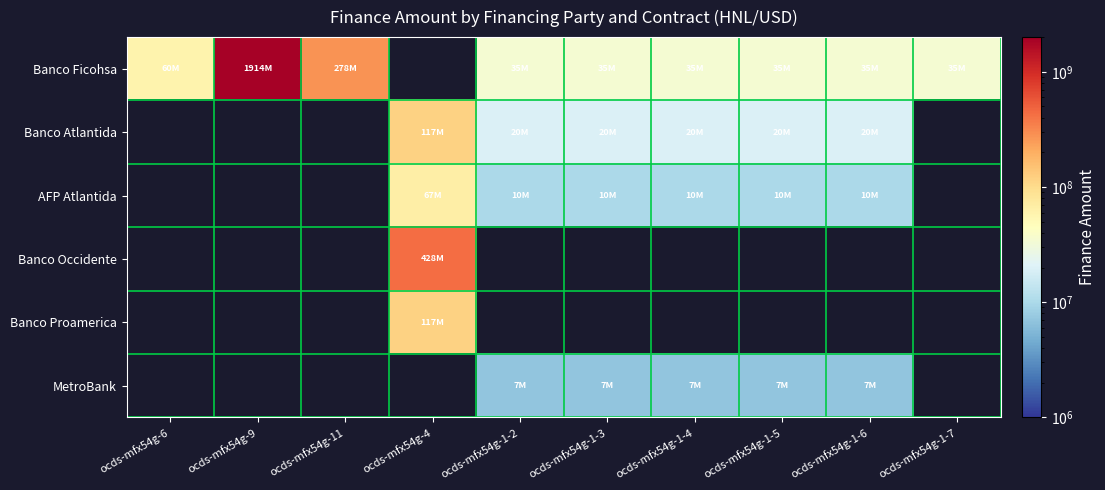

Is the value of MetroBank at ocds-mfx54g-1-2 greater than the value of Banco Proamerica at ocds-mfx54g-9?

No